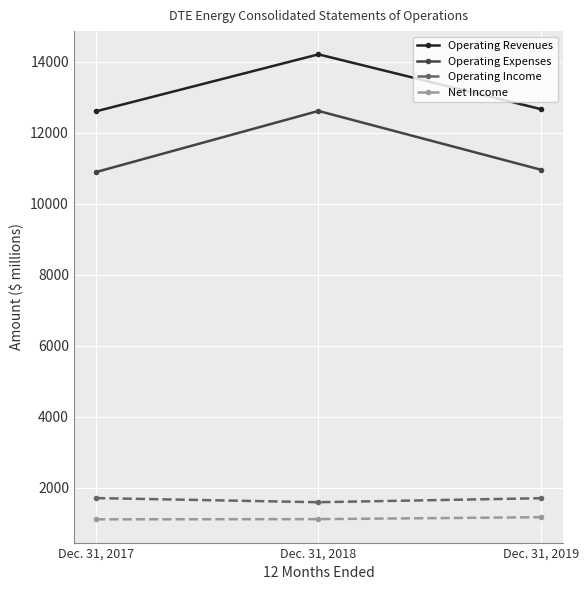

At how many categories does at least one series exceed 1974?

3